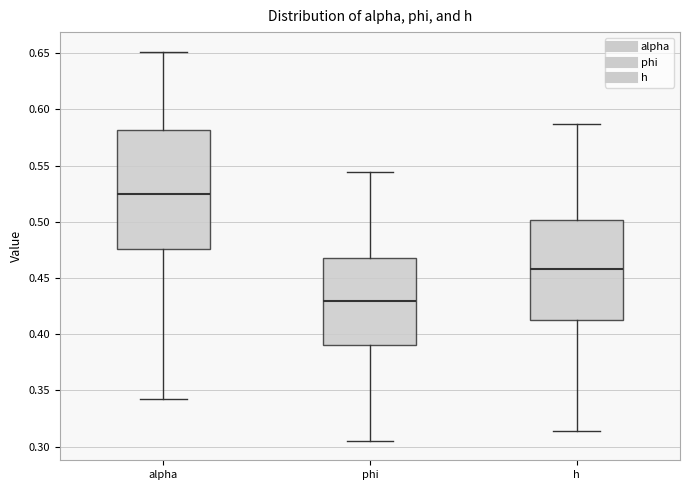

Reading left to right, transcribe this box plot: for each box, give where its median line is, the range the box spans, and where its two whiskers end, as read against the y-axis. The values are not printed on the chart, so give them approximately, as read against the axis.

alpha: median 0.525, box 0.475 to 0.580, whiskers 0.340 to 0.650
phi: median 0.430, box 0.390 to 0.465, whiskers 0.305 to 0.545
h: median 0.460, box 0.410 to 0.500, whiskers 0.315 to 0.585